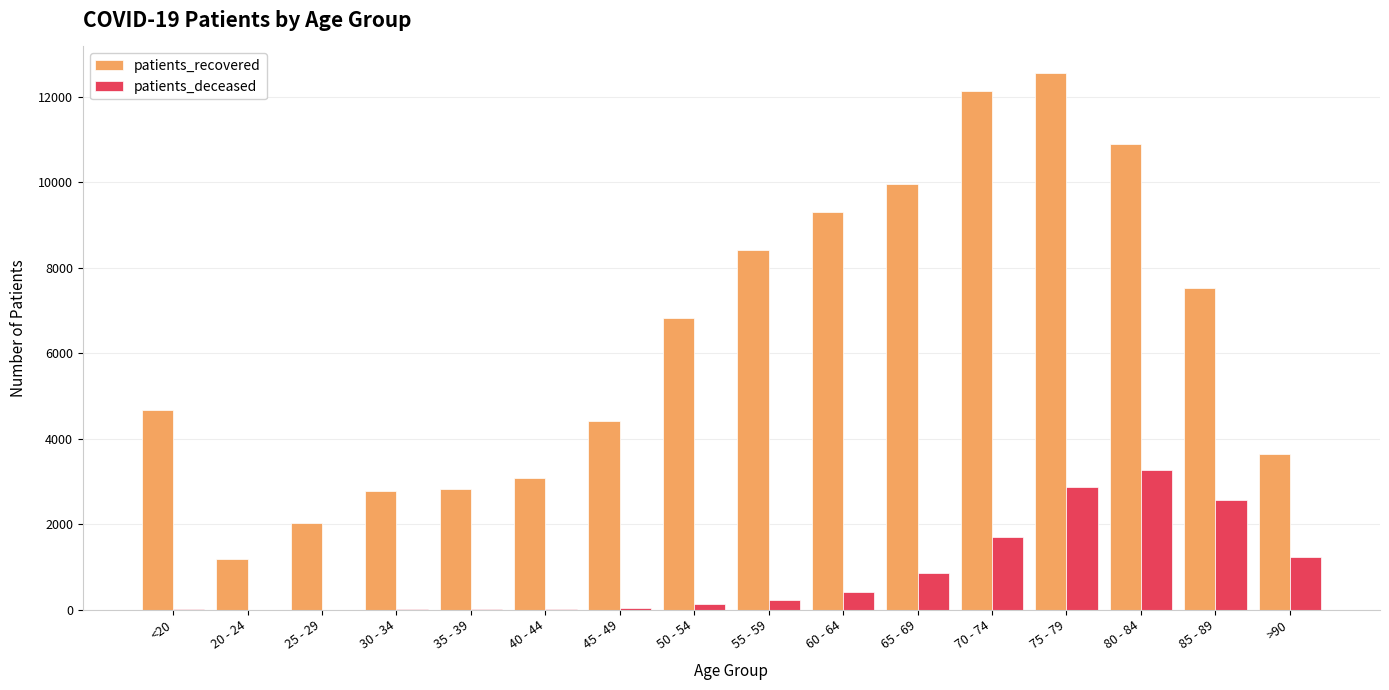

Which series has the largest total across all categories?

patients_recovered